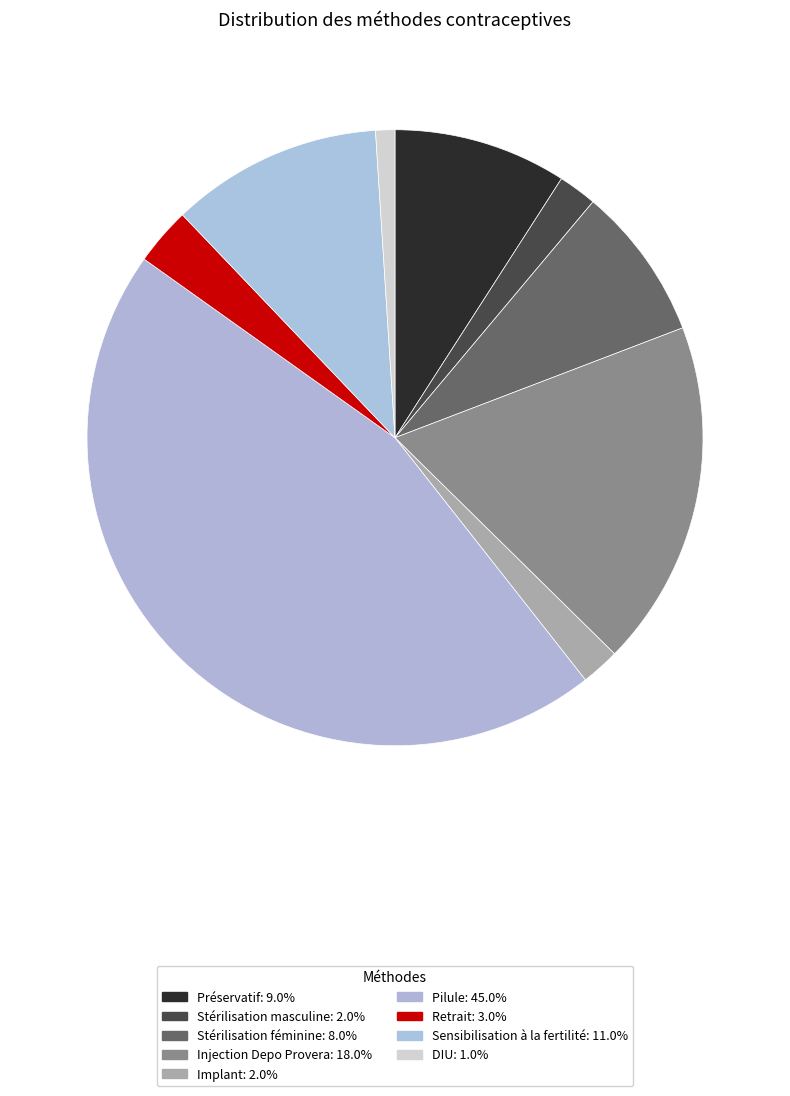

Which slice is the smallest?

DIU